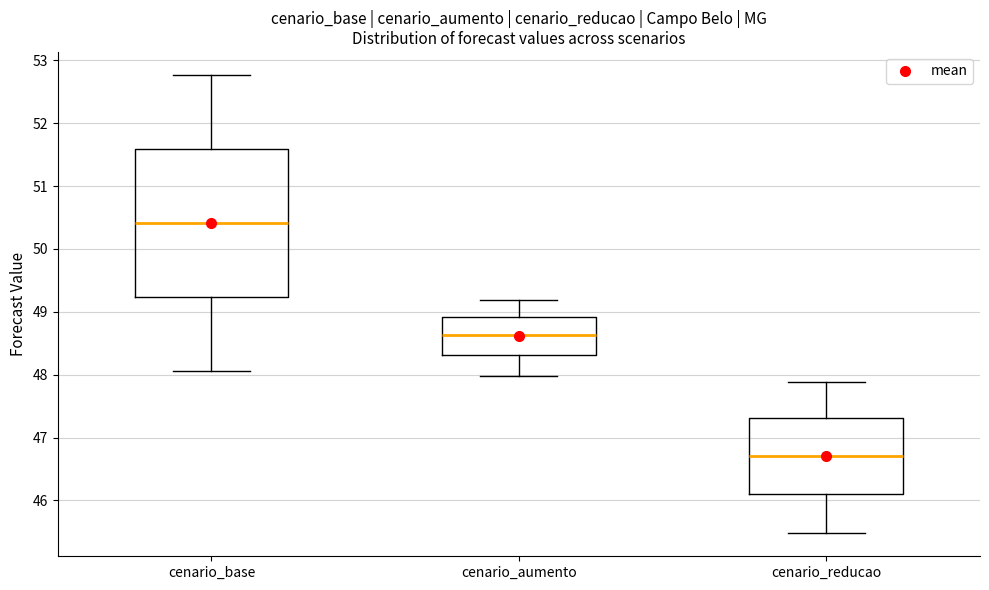

Reading left to right, read every box against the y-axis: the position of its median line, the range the box covers, and the ends of its whiskers. The values are not printed on the chart, so give them approximately, as read against the axis.

cenario_base: median 50.4, box 49.2 to 51.6, whiskers 48.1 to 52.8
cenario_aumento: median 48.6, box 48.3 to 48.9, whiskers 48.0 to 49.2
cenario_reducao: median 46.7, box 46.1 to 47.3, whiskers 45.5 to 47.9